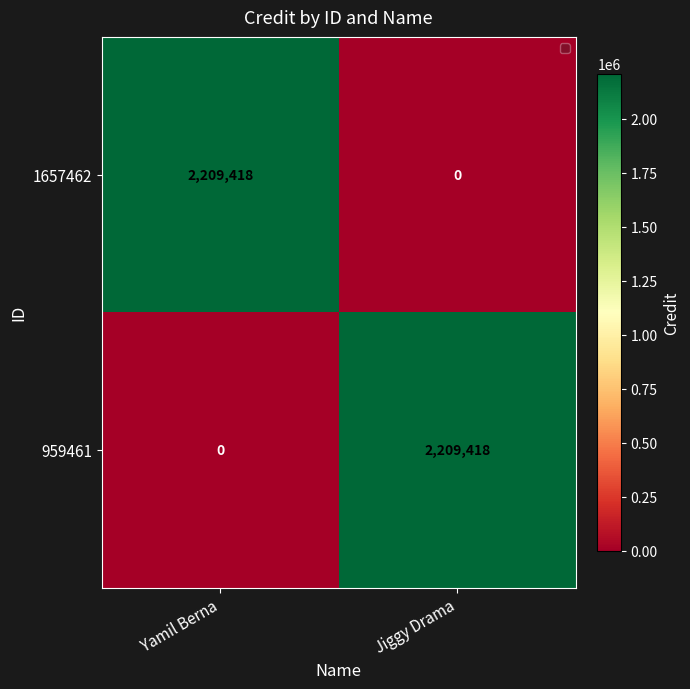

Is it true that 959461 equals 2209418 at Jiggy Drama?

True